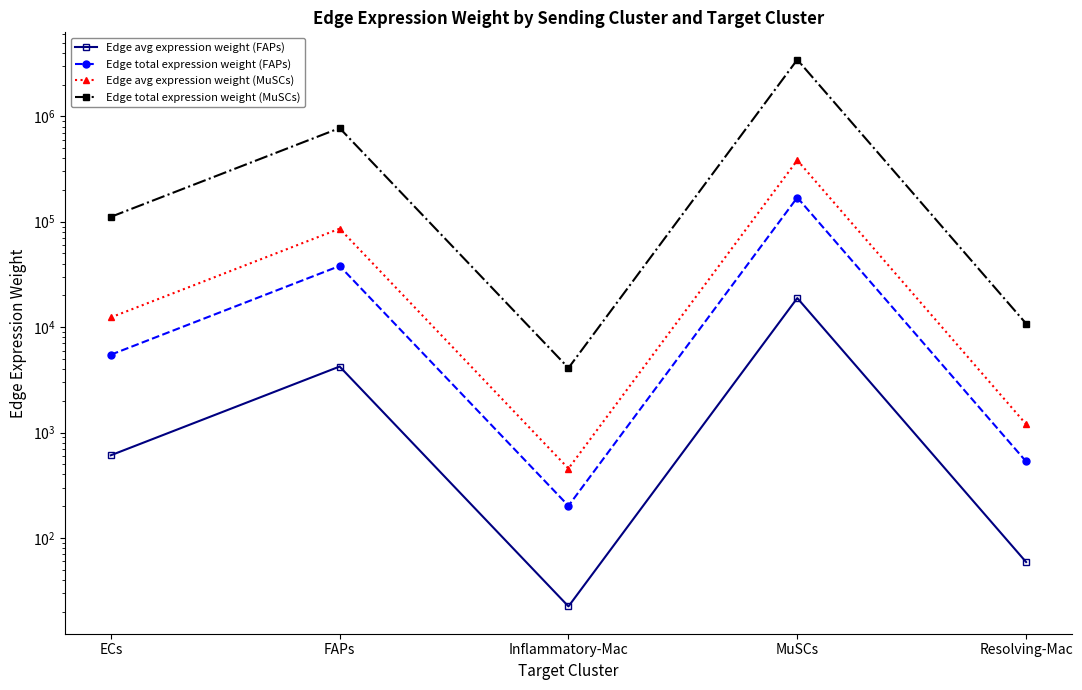

Rank the series by their maximum value, from highest to lowest.

Edge total expression weight (MuSCs), Edge avg expression weight (MuSCs), Edge total expression weight (FAPs), Edge avg expression weight (FAPs)